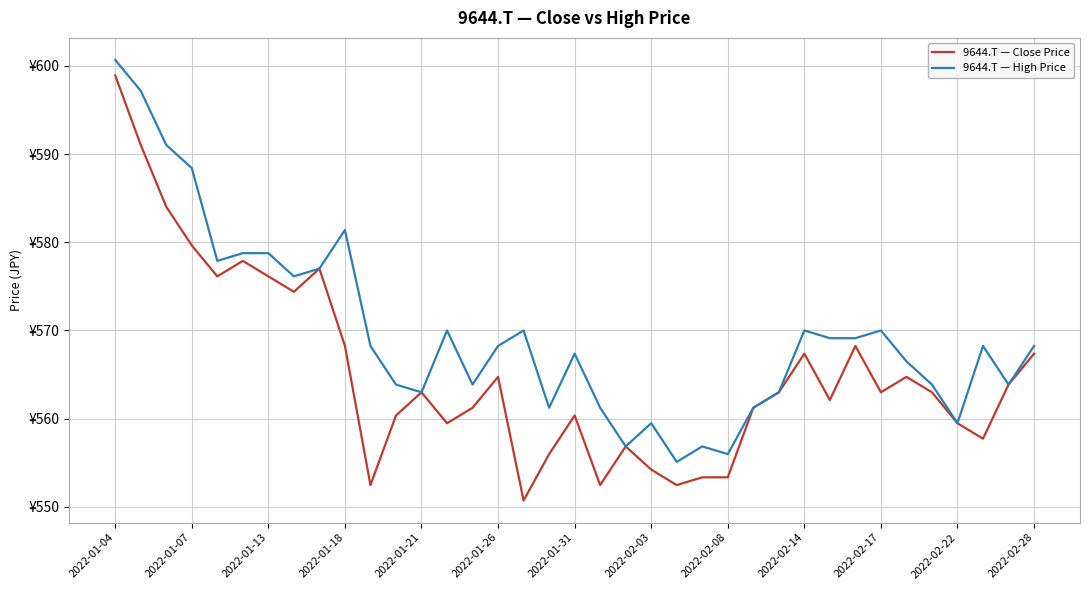

What is the maximum value for 9644.T — Close Price?

598.9